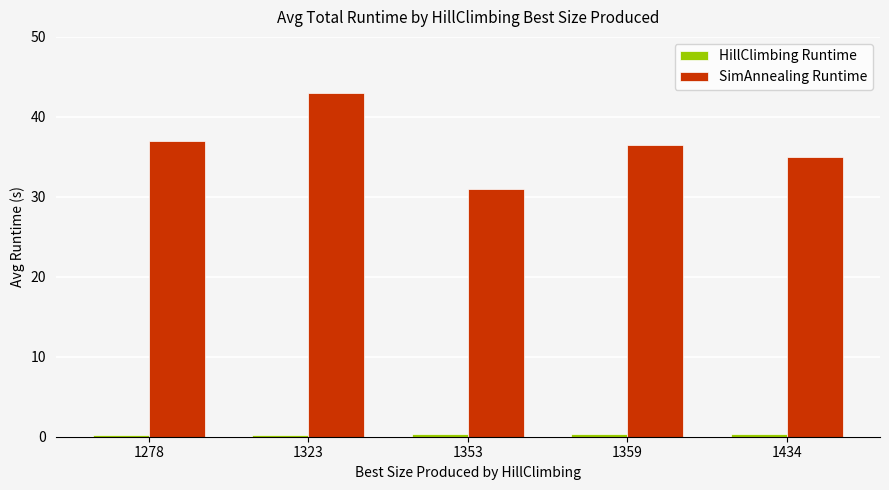

How many groups of bars are there?

5